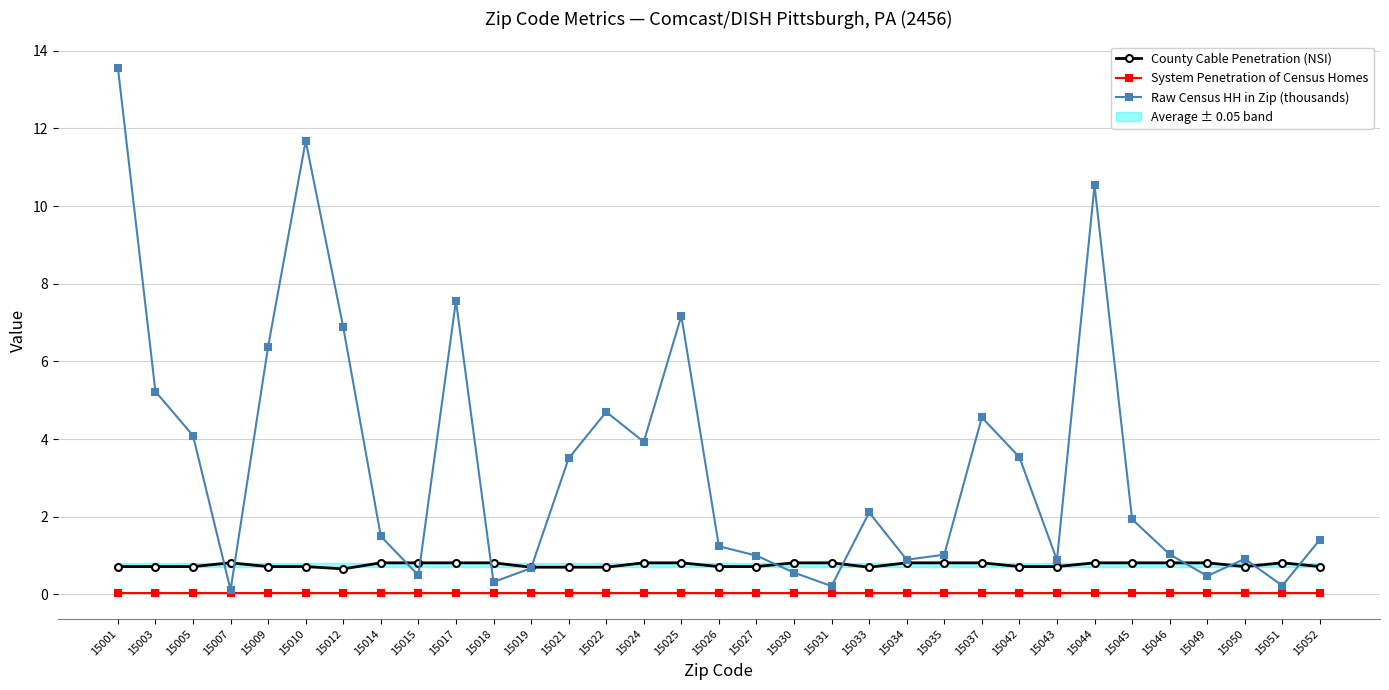

How many interior local peaks does the County Cable Penetration (NSI) series have?

2